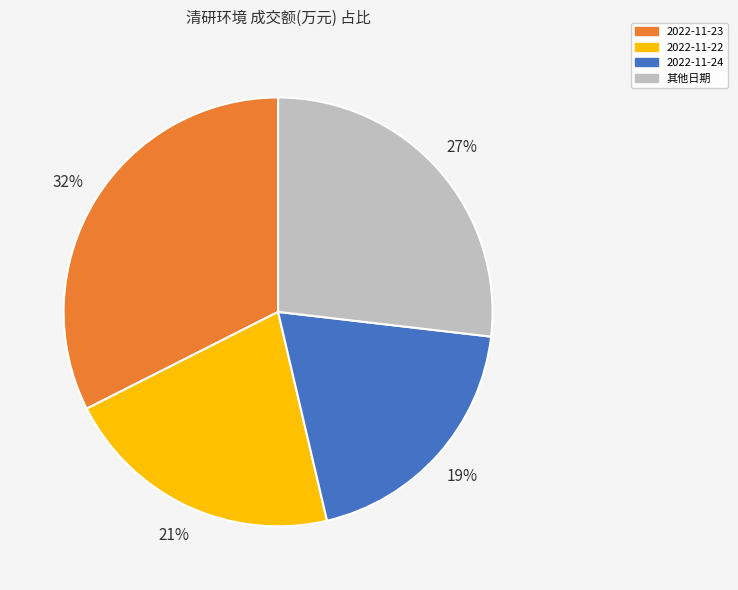

True or false: 2022-11-23 accounts for 40% of the total.

False